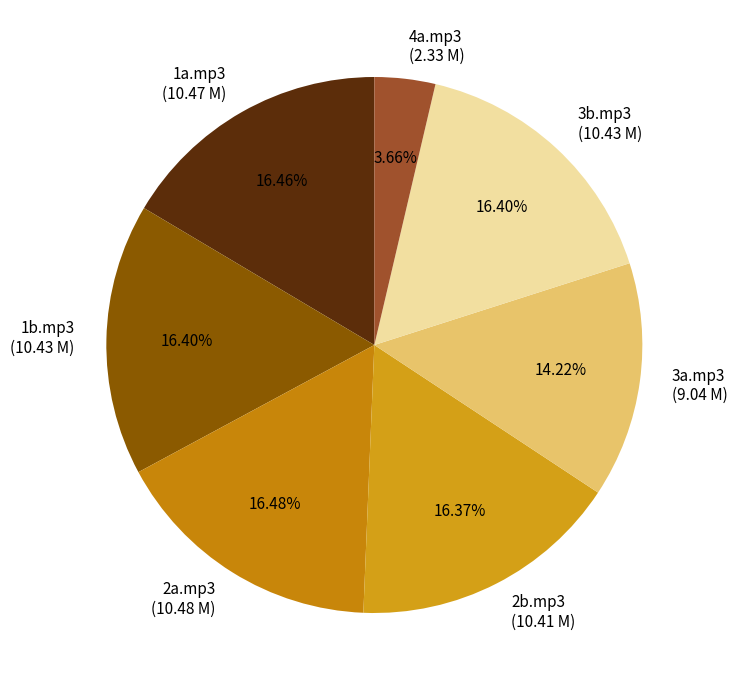

Approximately how many times larger is the value at 3a.mp3 (9.04 M) compared to 1a.mp3 (10.47 M)?

0.9